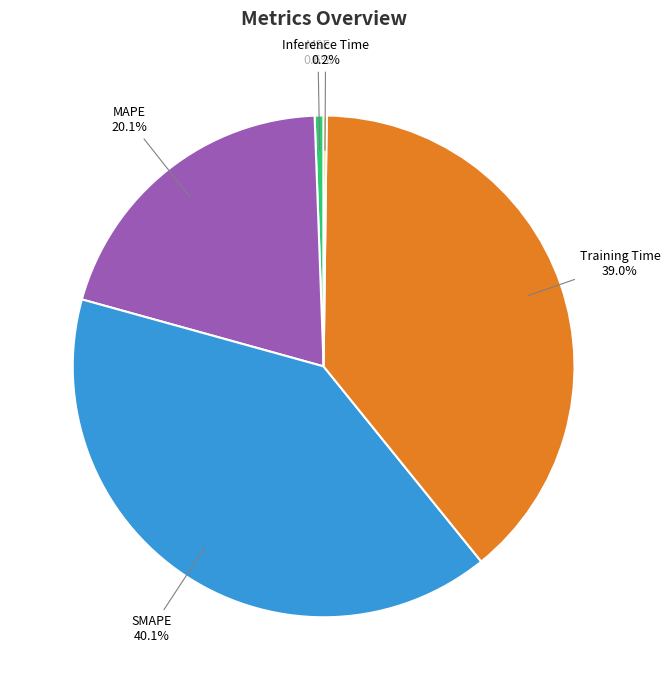

Does any single category account for the majority?

No